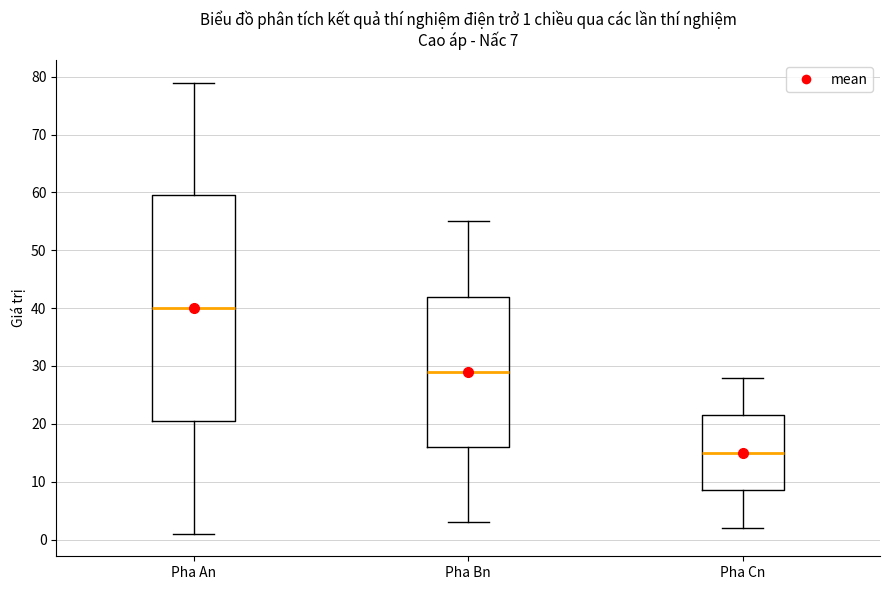

Comparing the boxes themselves (not the whiskers), which one is the tallest?

Pha An